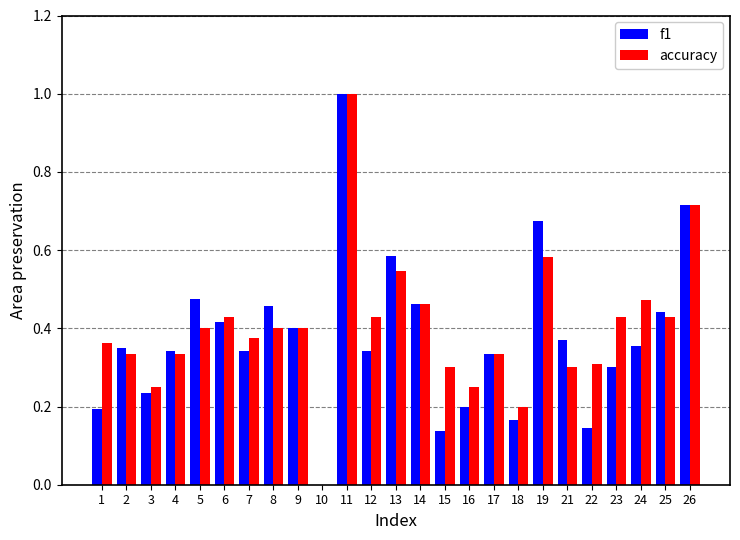

What is the maximum value for accuracy?

1.0